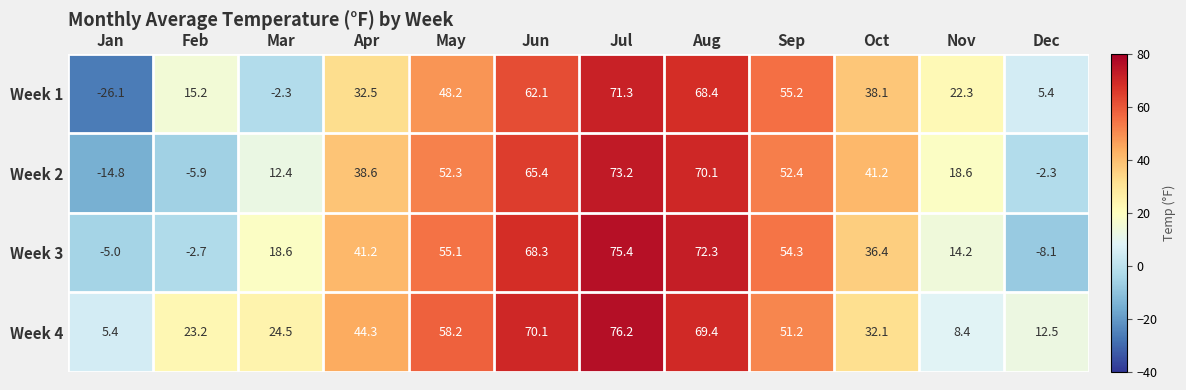

What is the average value of the Week 1 series?

32.5